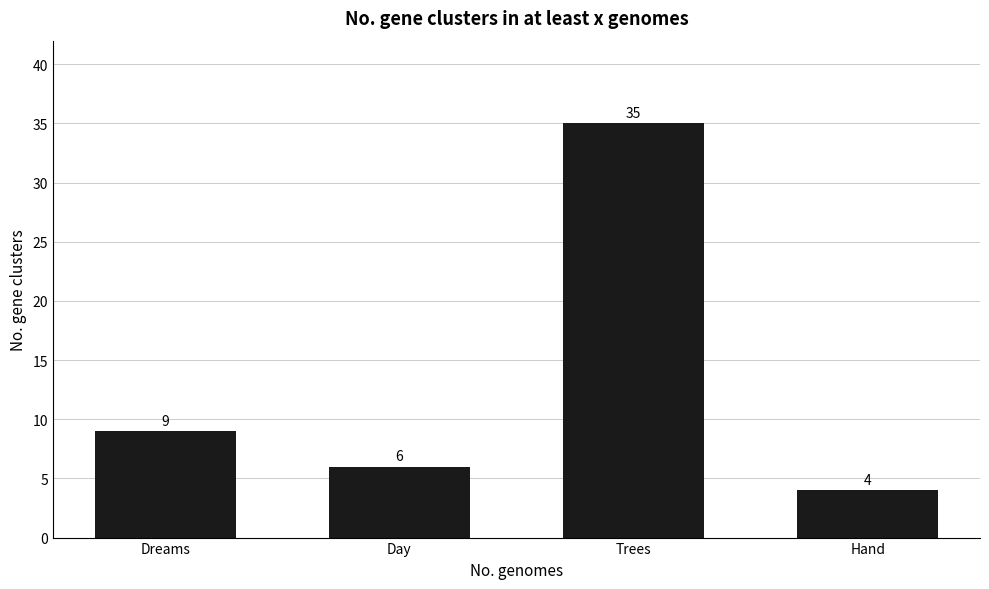

Approximately how many times larger is the value at Hand compared to Dreams?

0.4